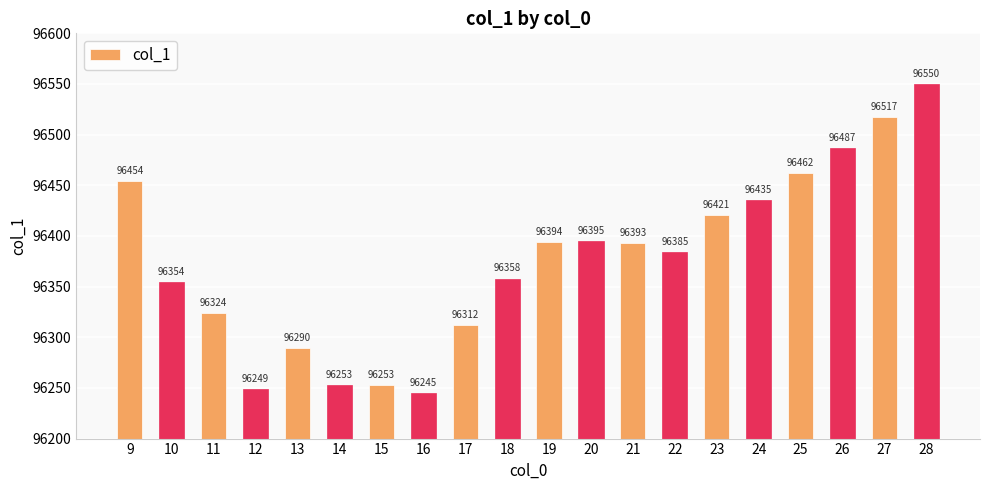

At which label does the data first exceed 96393?

9